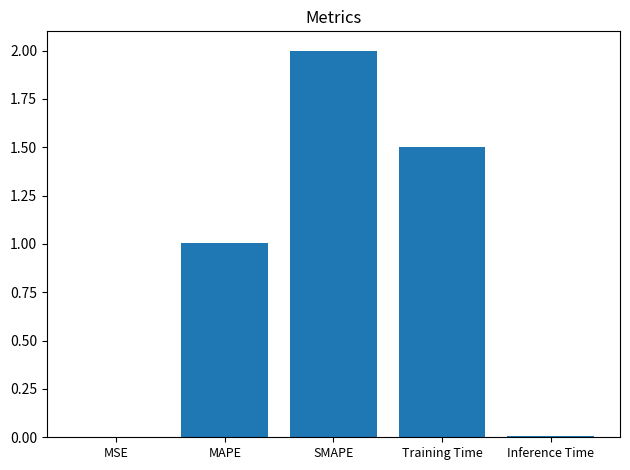

Count the number of categories in the chart.

5